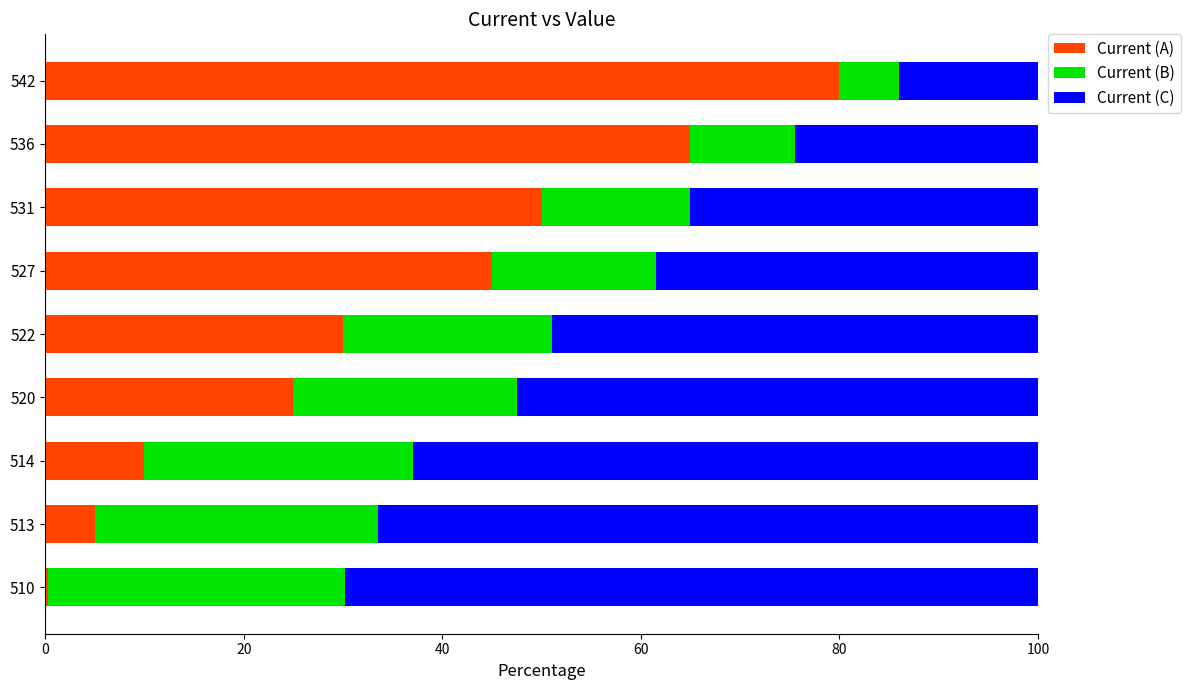

What is the sum of all Current (A) values?

310.3